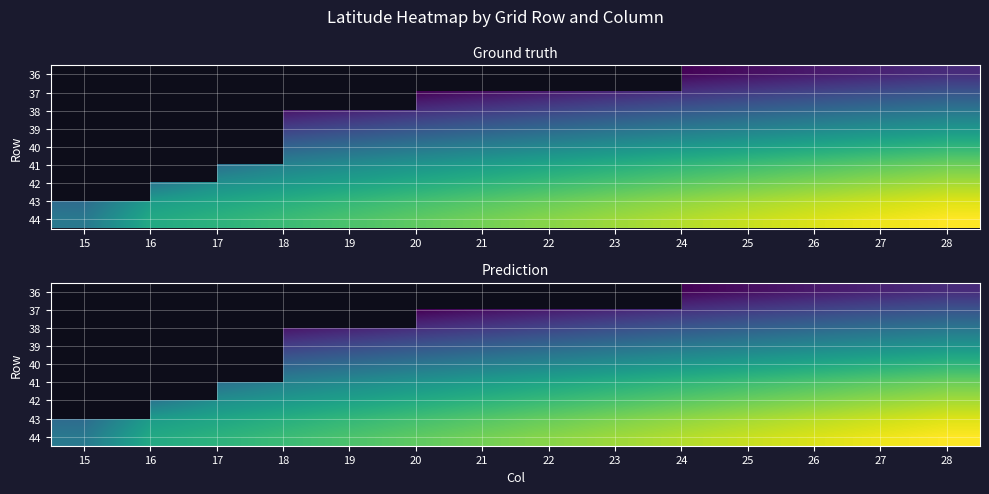

Between 17 and 21, which is larger?

21